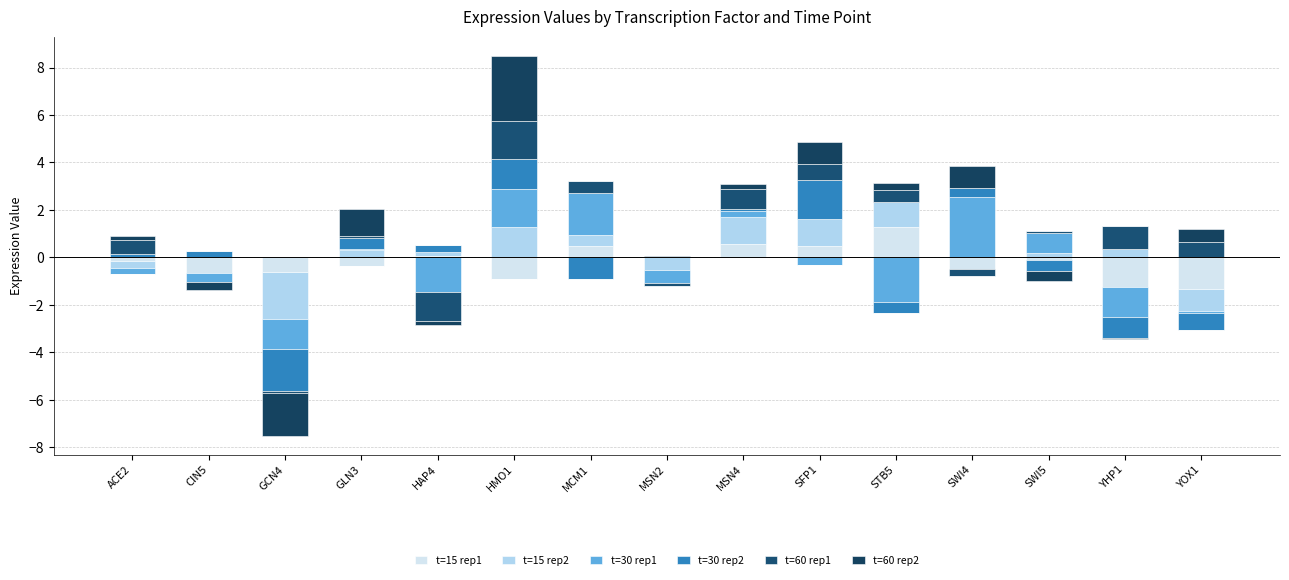

Which has a higher value, MSN4 or STB5?

STB5